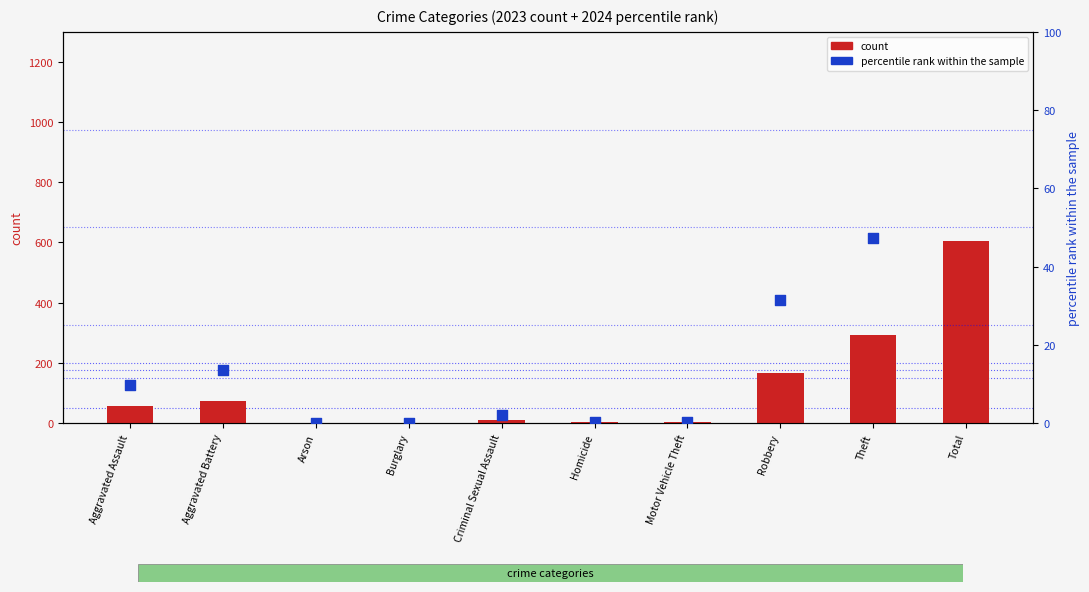

At how many categories does at least one series exceed 5?

6